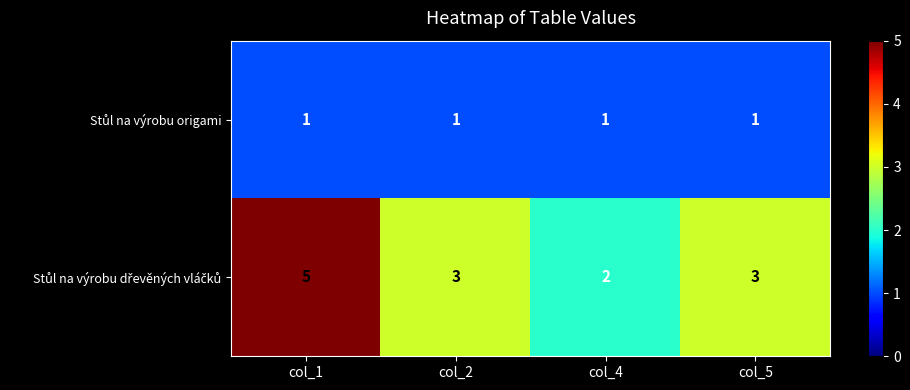

At which category is the sum across all series the highest?

col_1